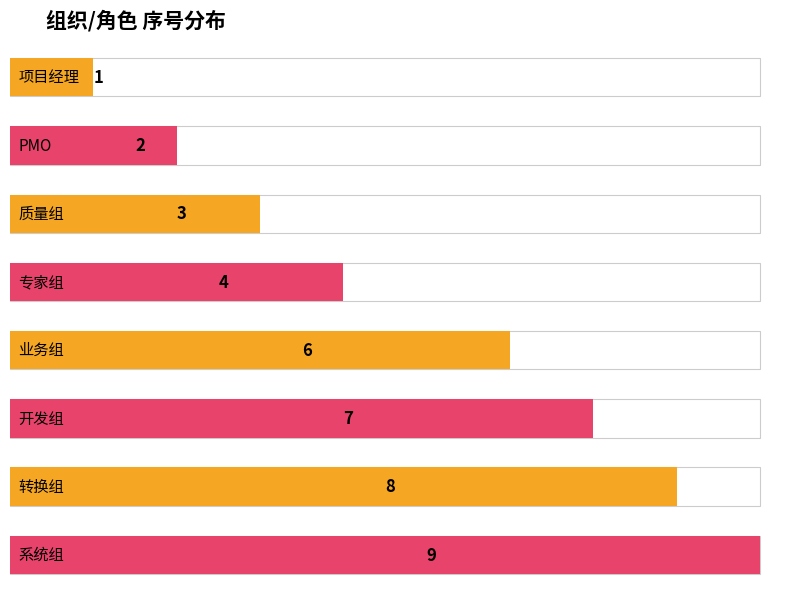

True or false: the data shows 8 at 转换组.

True